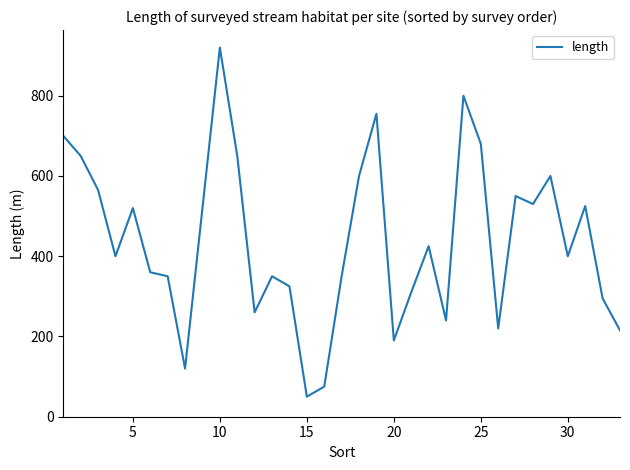

What is the difference between the maximum and minimum values?

870